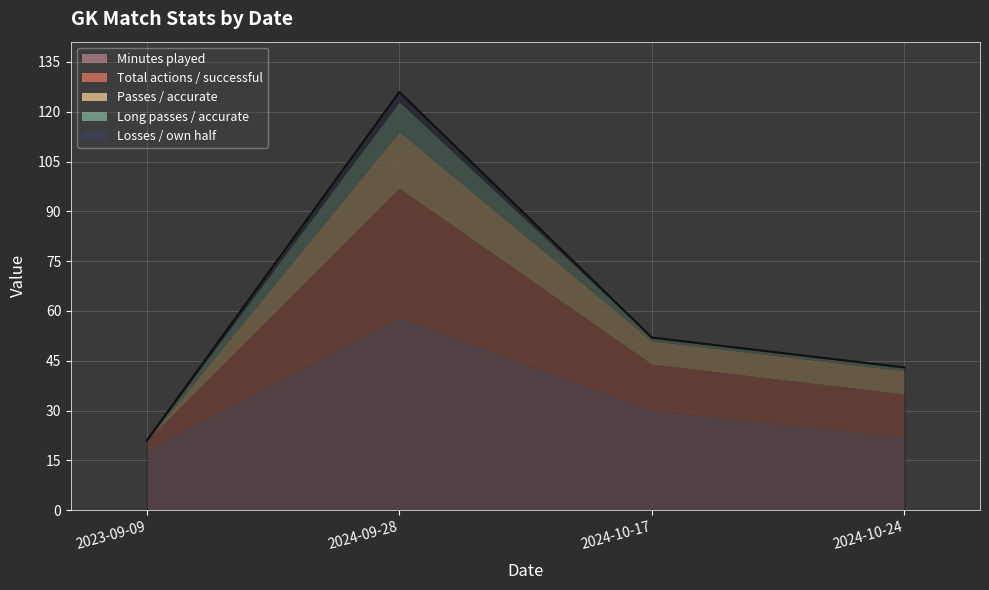

What is the greatest value displayed?

58